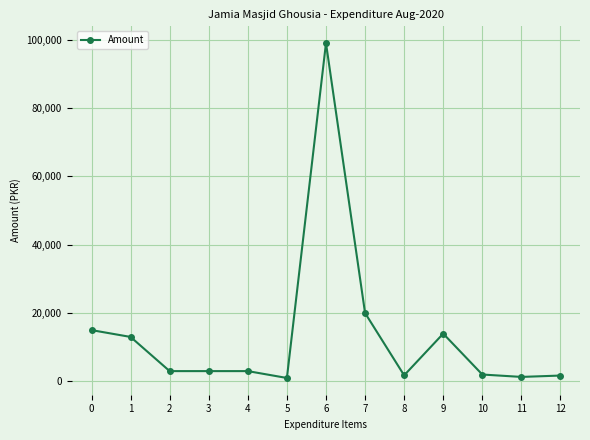

Is it true that the value at 3 is 3000?

True